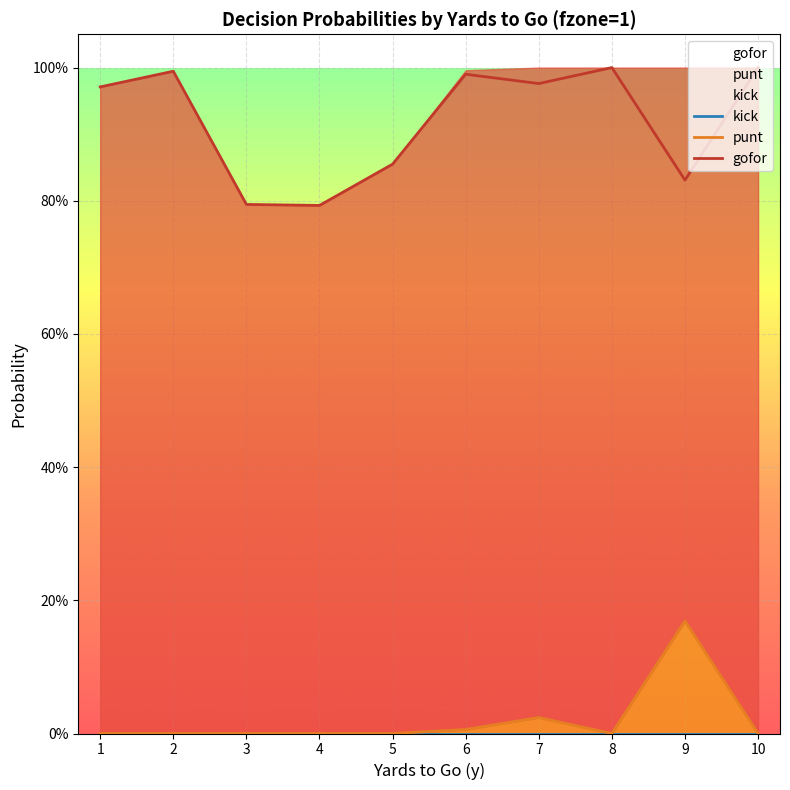

The gofor series shows 1.2 at 5. True or false?

False